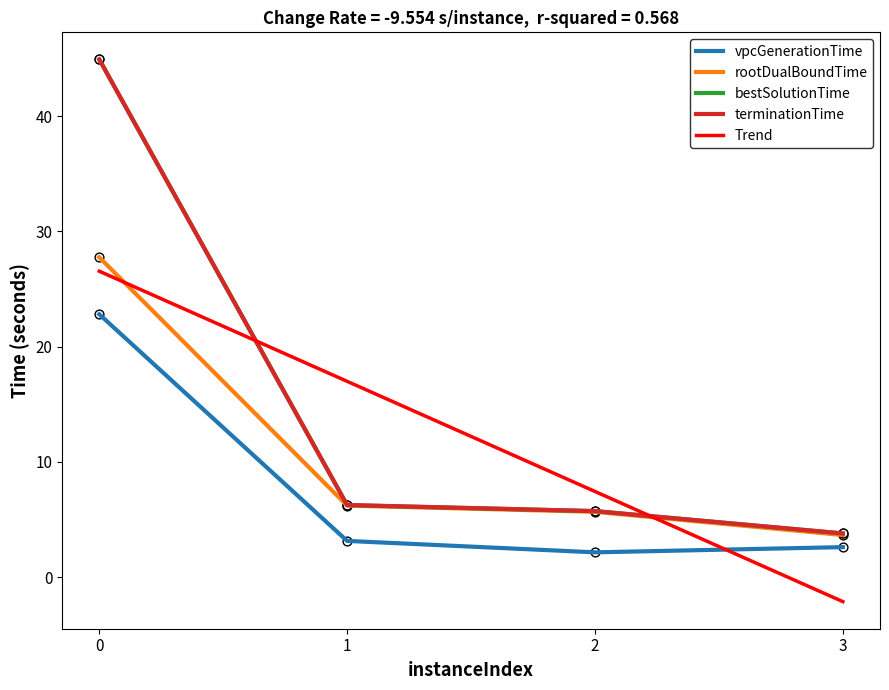

At how many categories does at least one series exceed 17?

1